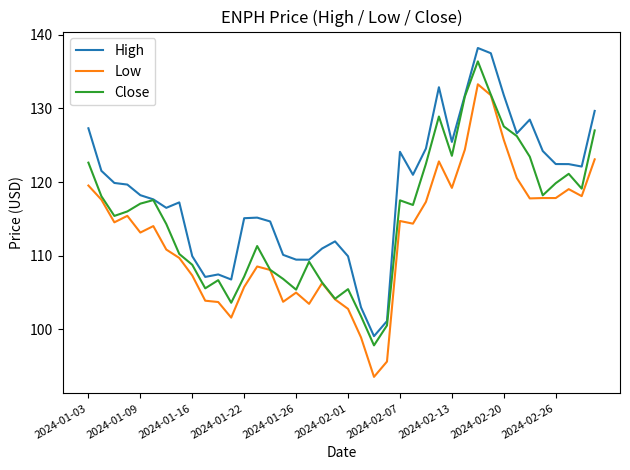

Which series has the largest total across all categories?

High